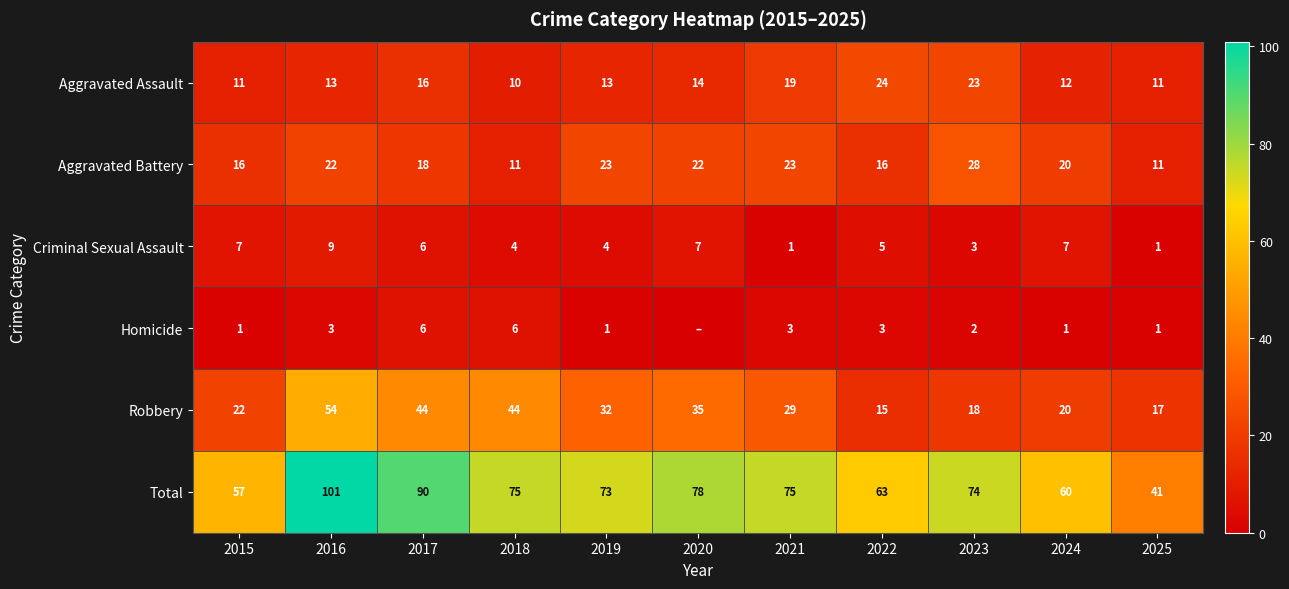

What is the lowest value of the Aggravated Assault series?

10